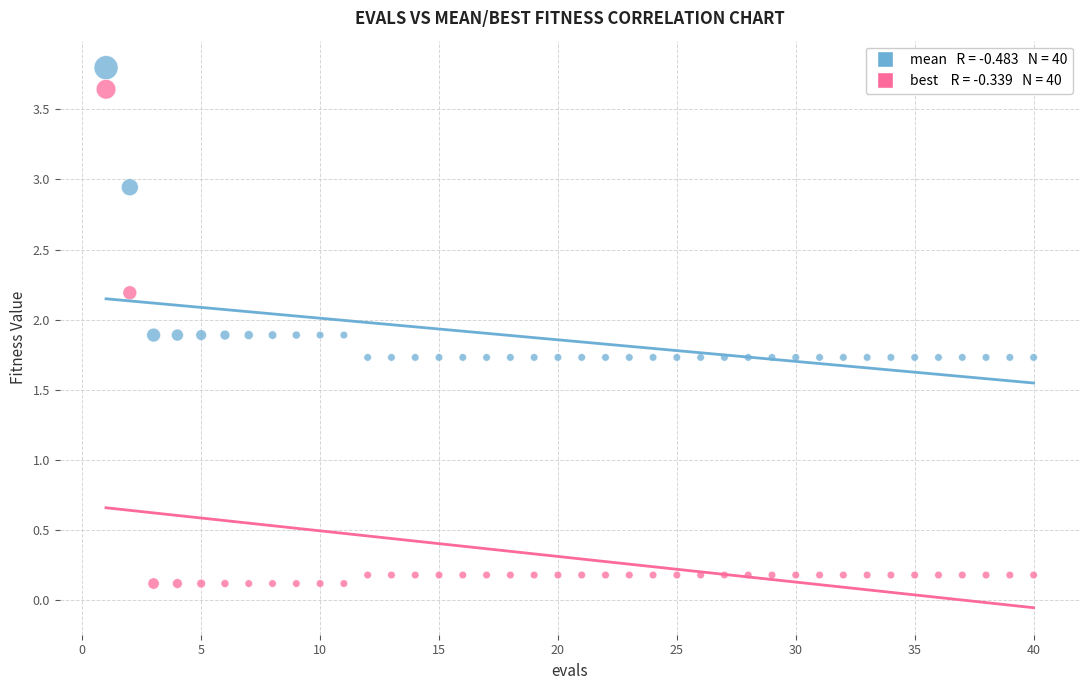

Across all data points, what is the range of X values (max minus min)?

39.0